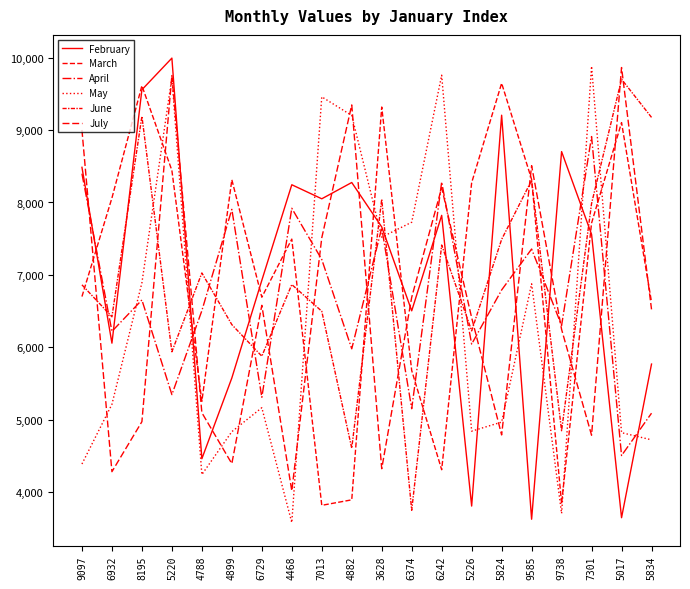

Which series has the widest spread of values?

February